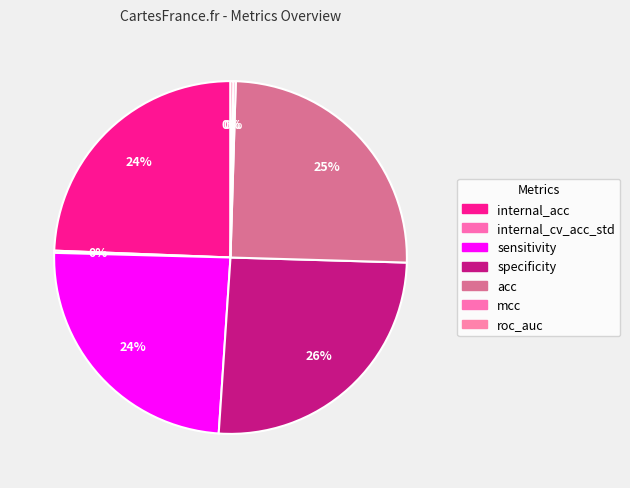

Between roc_auc and mcc, which is larger?

roc_auc